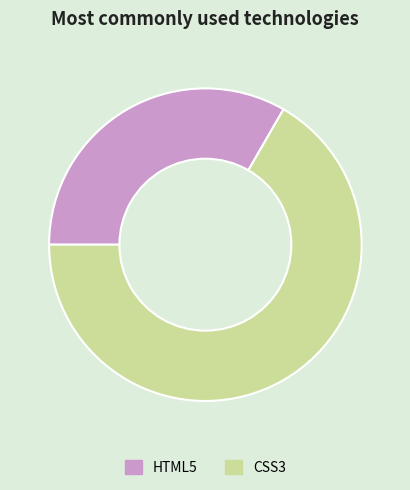

Does CSS3 account for over 50% of the chart?

Yes